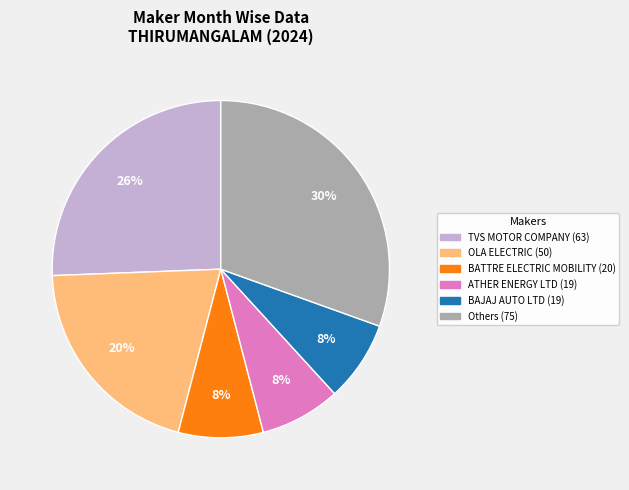

To the nearest percent, what is the average slice percentage?

17%